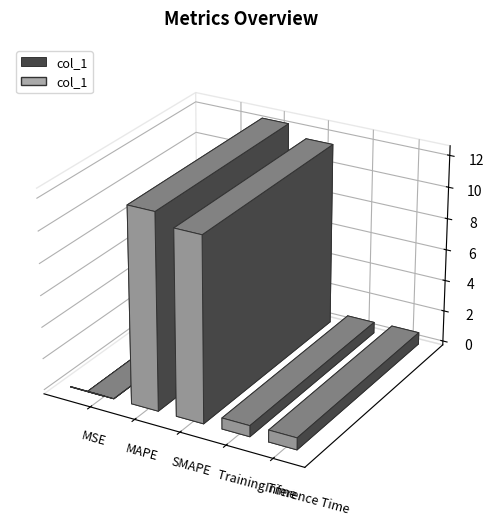

What is the ratio of the value at Training Time to the value at SMAPE?

0.1